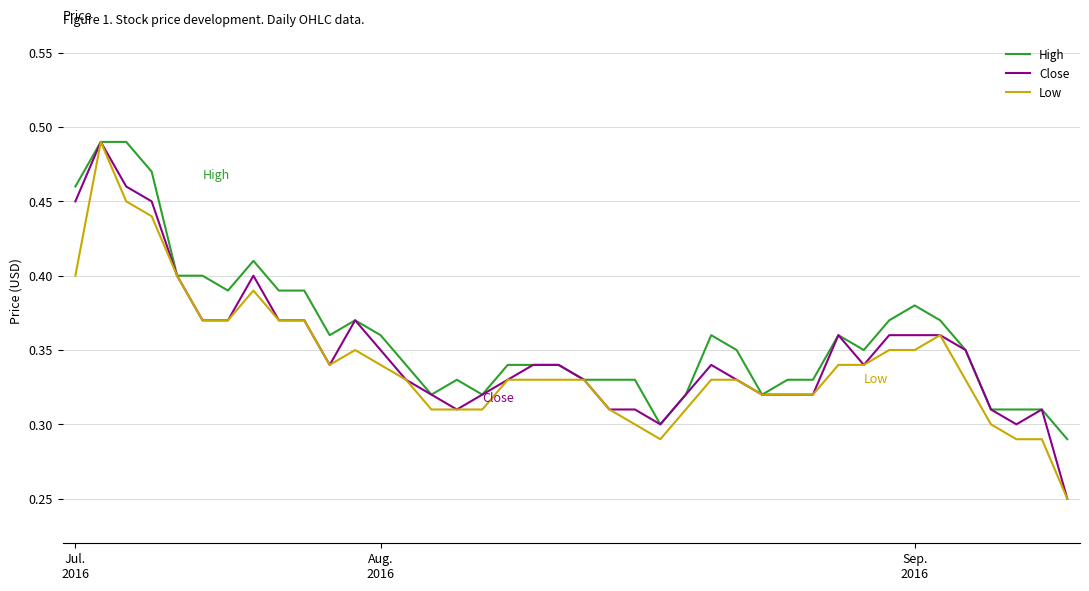

How many lines are shown in the chart?

3